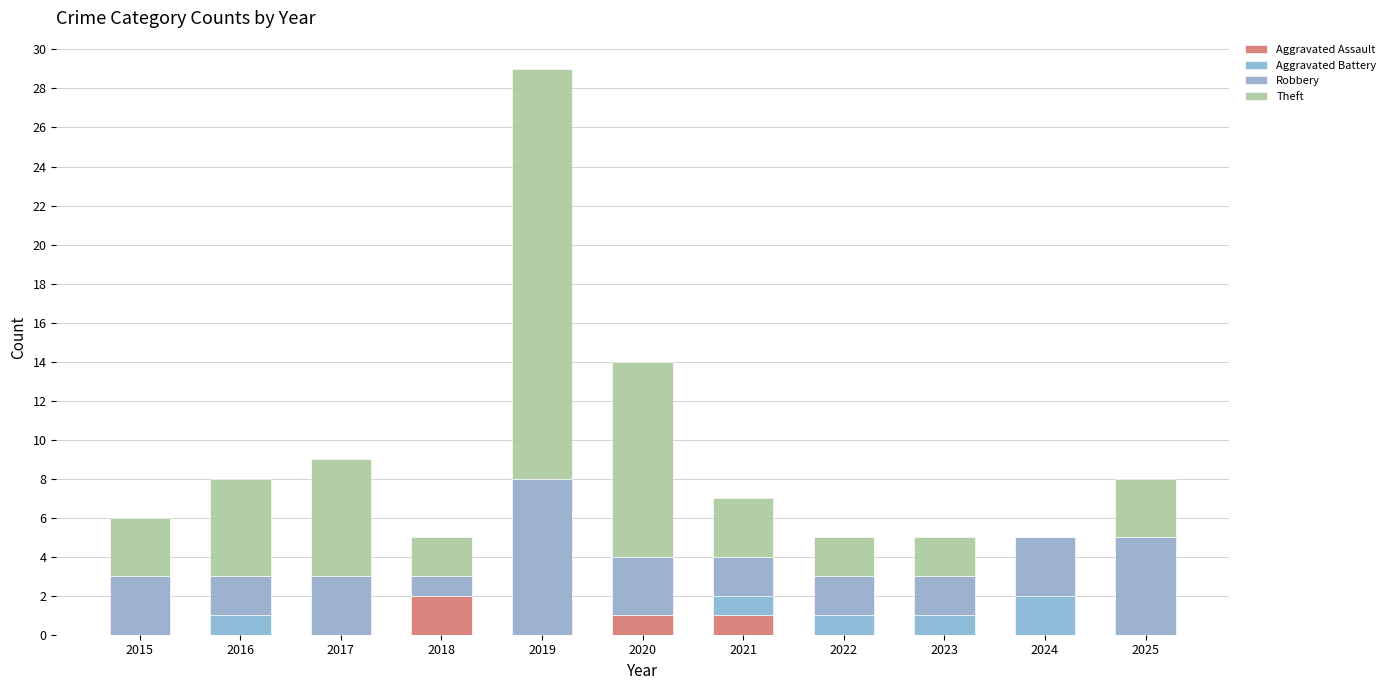

What is the total value across all series at 2023?

5